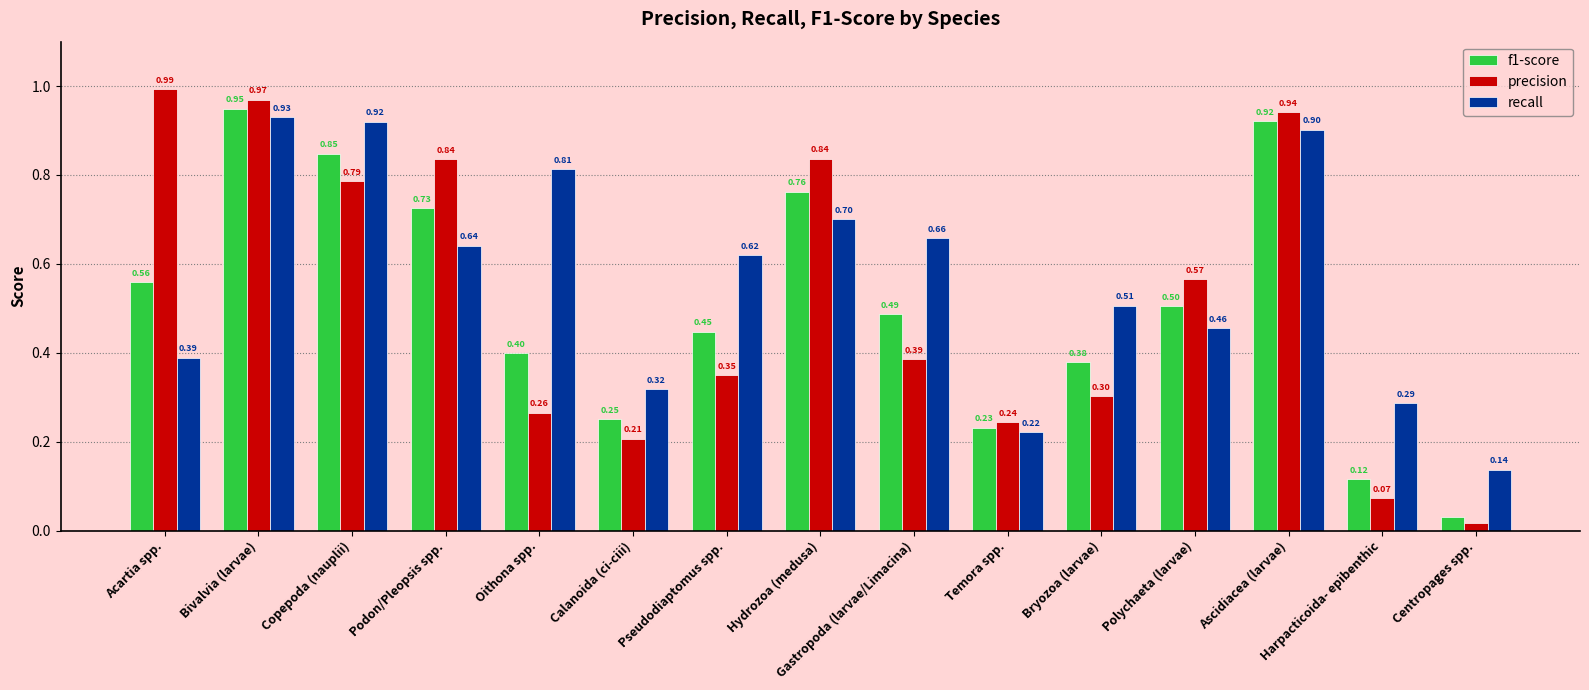

How many distinct data groups are displayed?

3